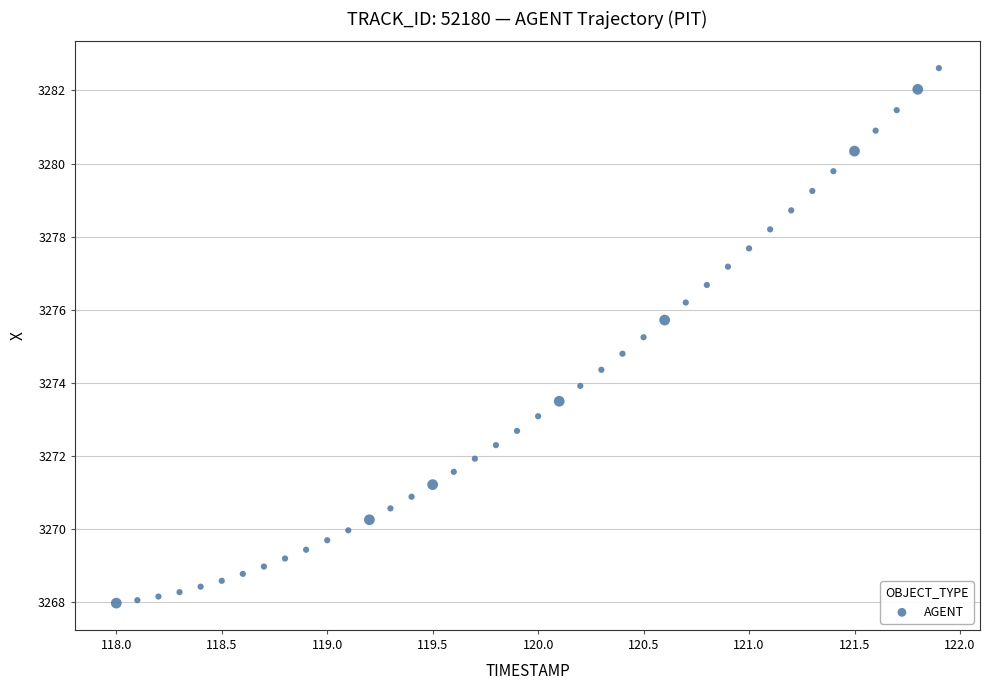

What is the range of X values (max minus min)?

3.9